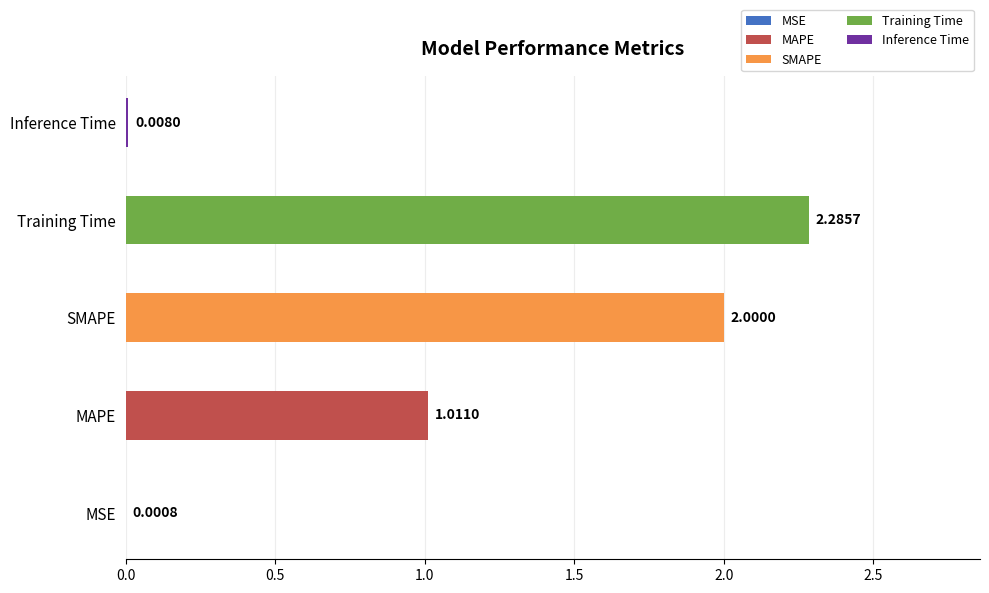

Which has a higher value, SMAPE or Inference Time?

SMAPE